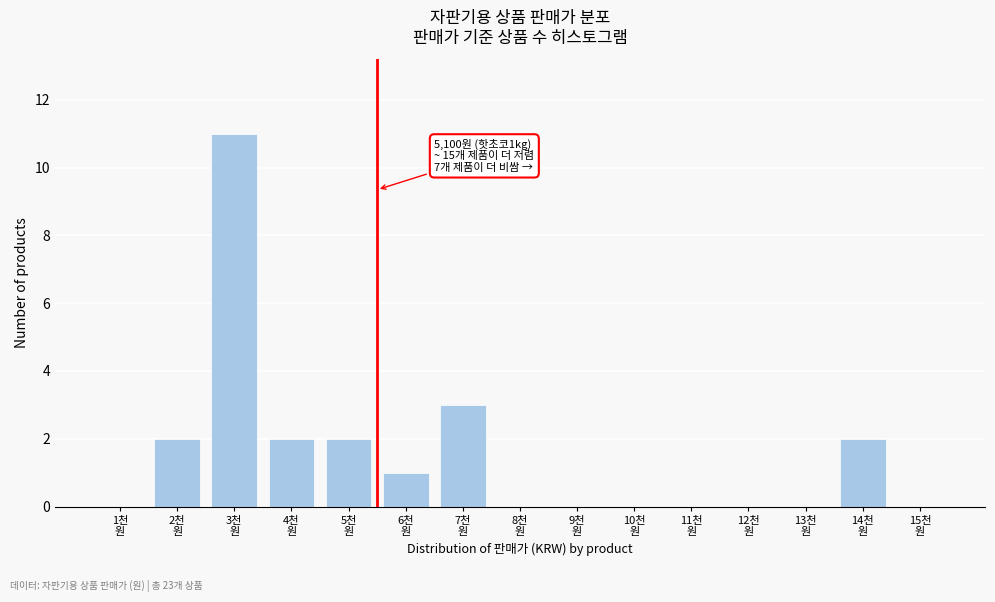

What is the sum of all values?

23